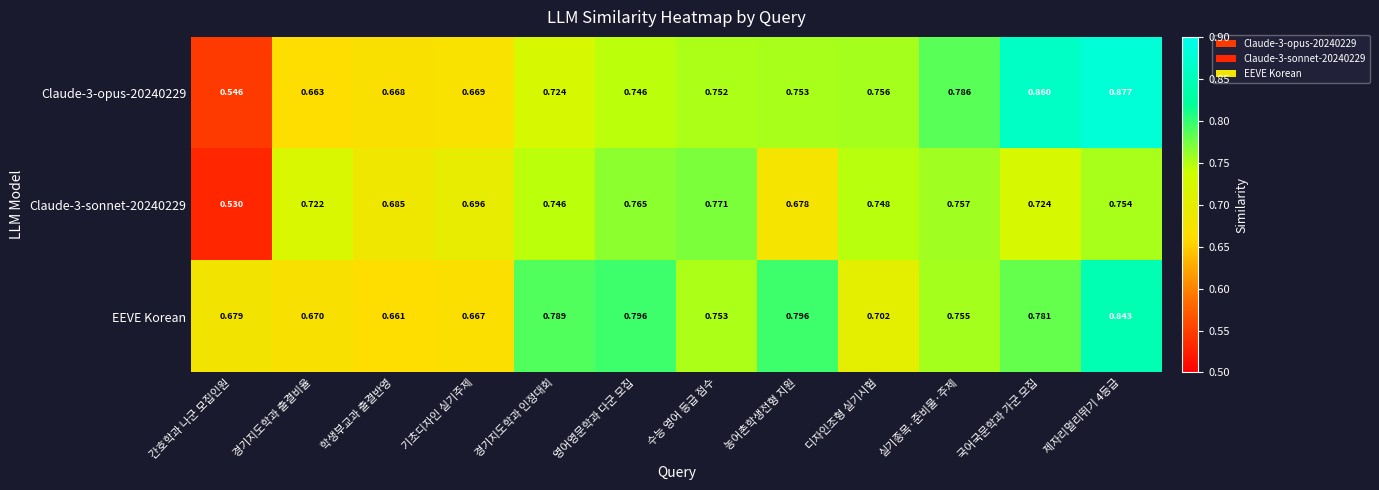

Which series has the largest total across all categories?

EEVE Korean